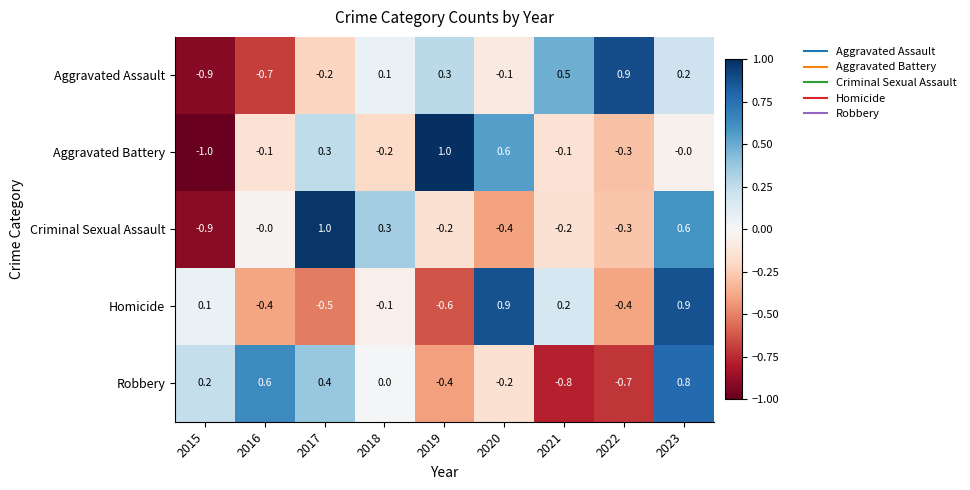

How many data points in Criminal Sexual Assault are less than 0?

5